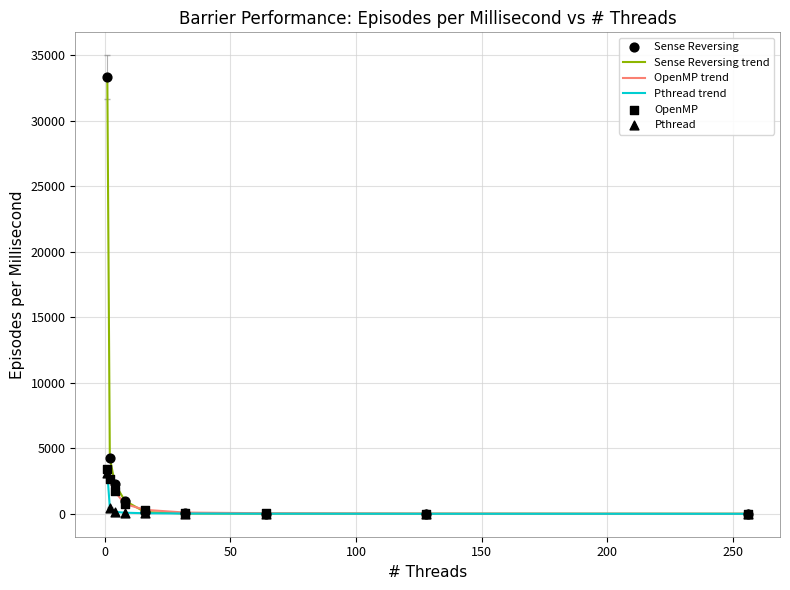

Which series has the largest total across all categories?

Sense Reversing trend